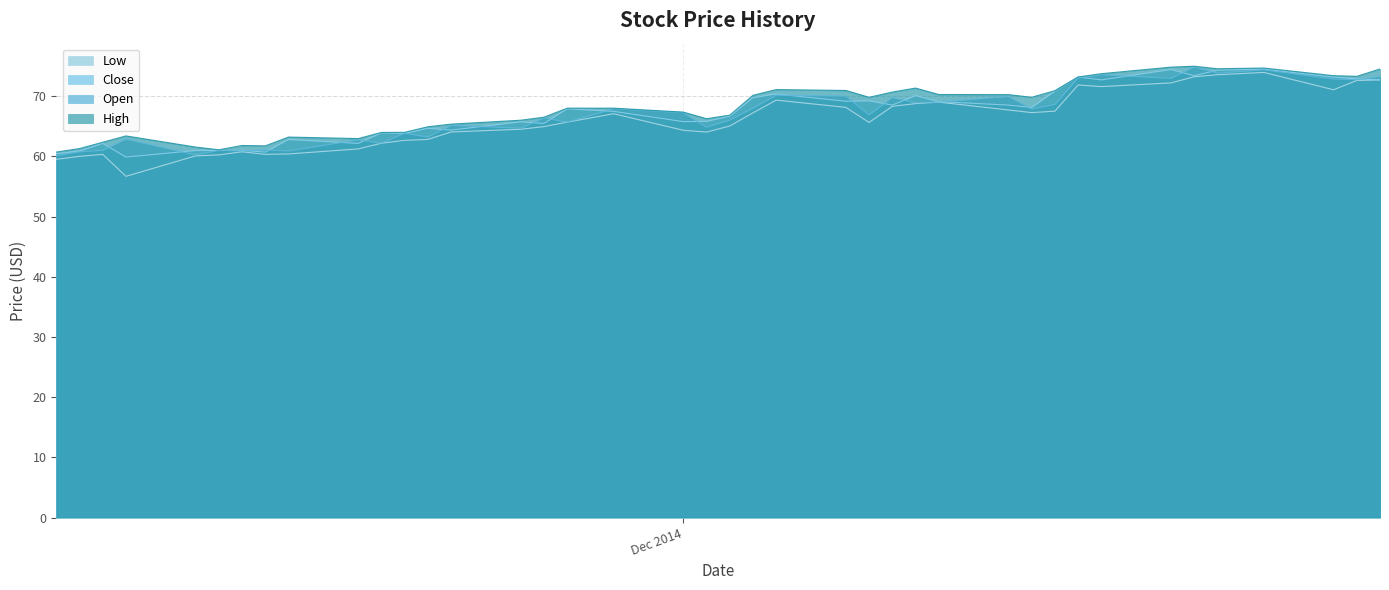

What is the average value of the High series?

68.0